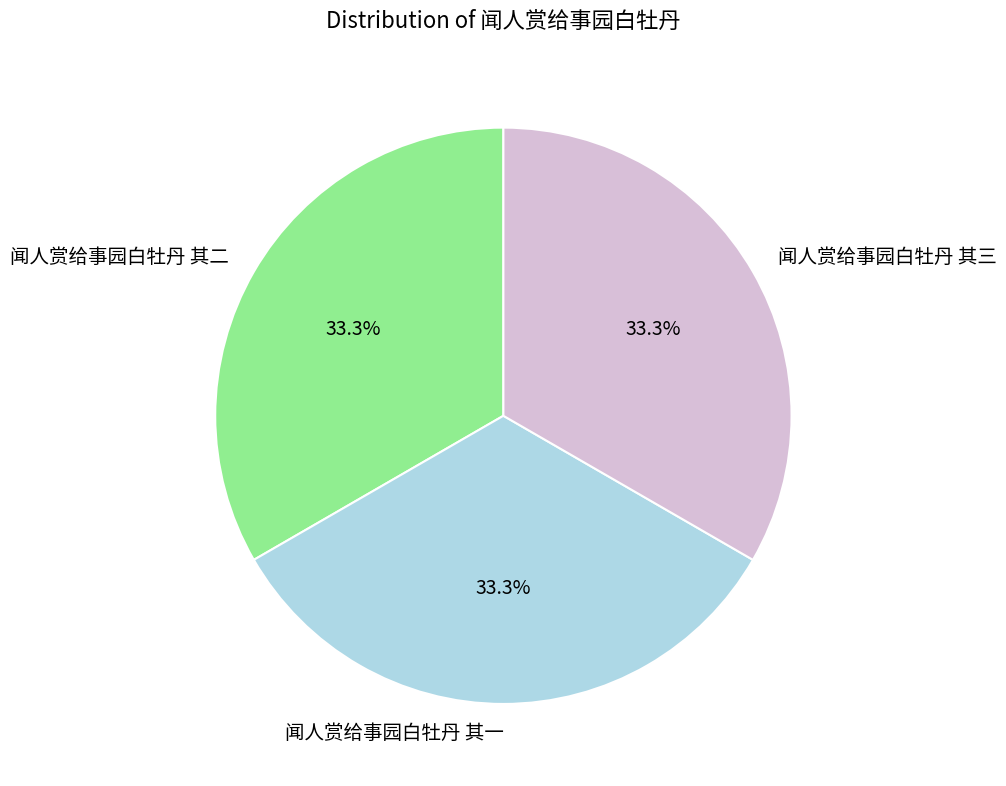

How much of the chart is everything except 闻人赏给事园白牡丹 其一?

66.7%